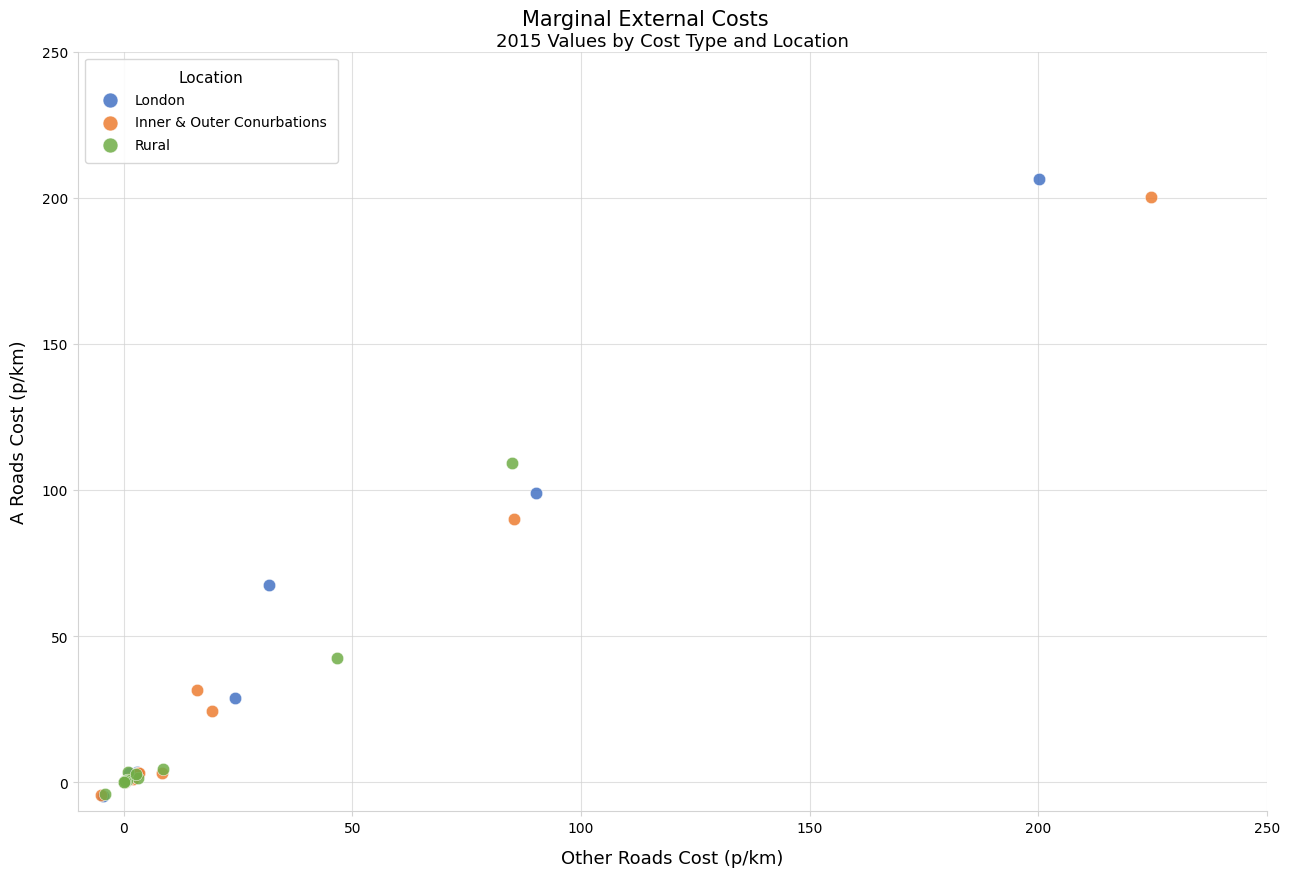

What are all the series names shown in the legend?

London, Inner & Outer Conurbations, Rural